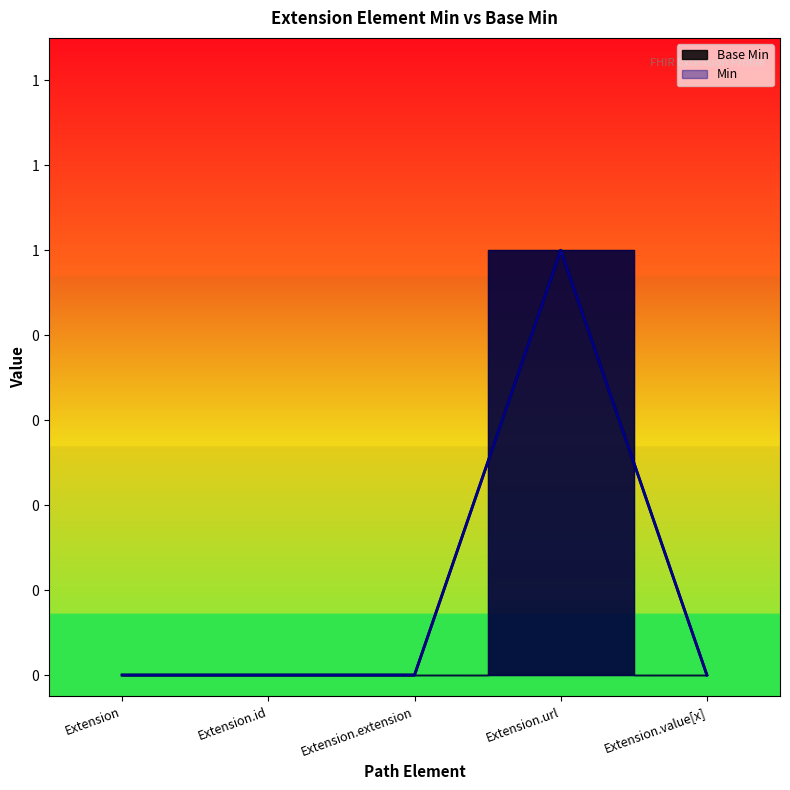

What is the difference between the maximum and minimum values?

1